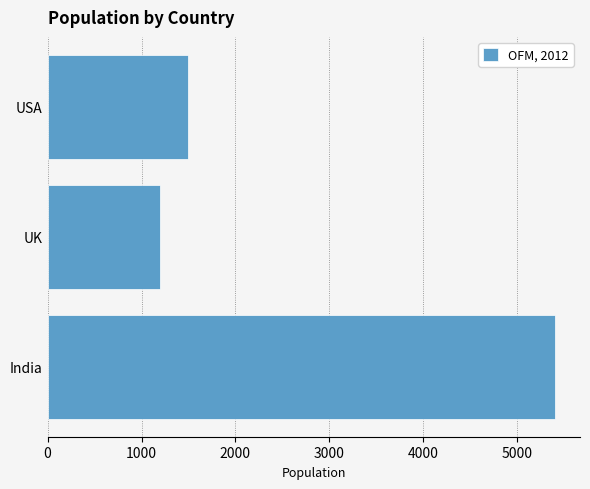

Approximately how many times larger is the value at UK compared to USA?

0.8